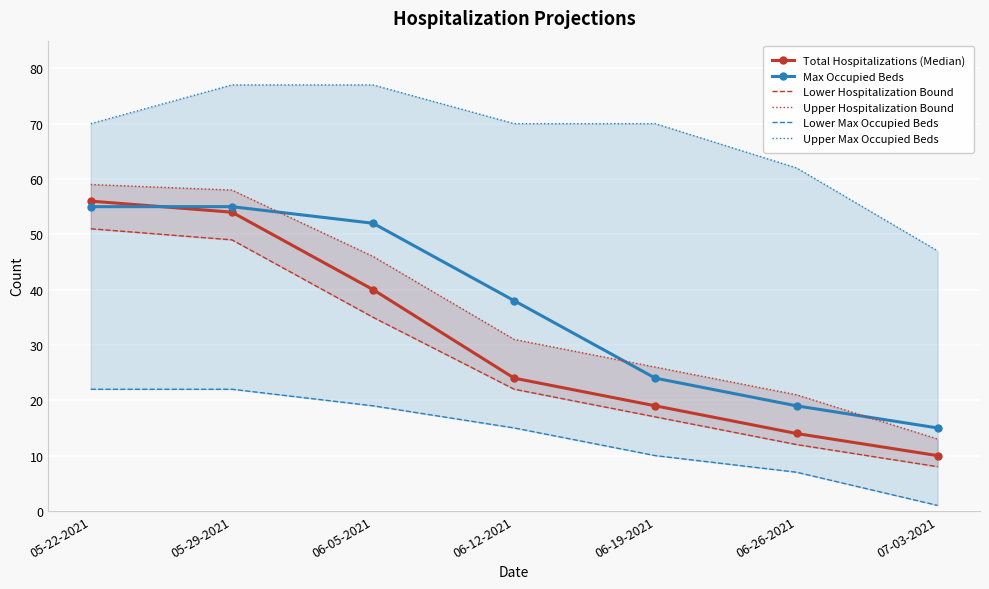

True or false: Max Occupied Beds and Upper Max Occupied Beds cross at least once.

False